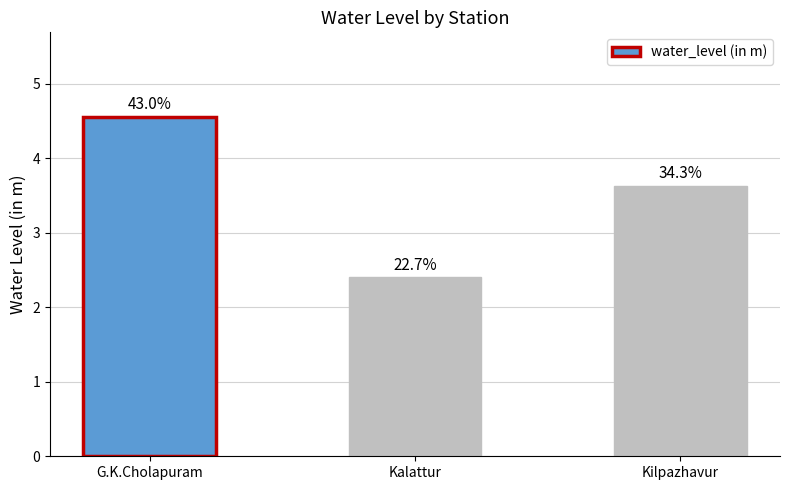

What is the difference between the values at Kilpazhavur and G.K.Cholapuram?

0.9